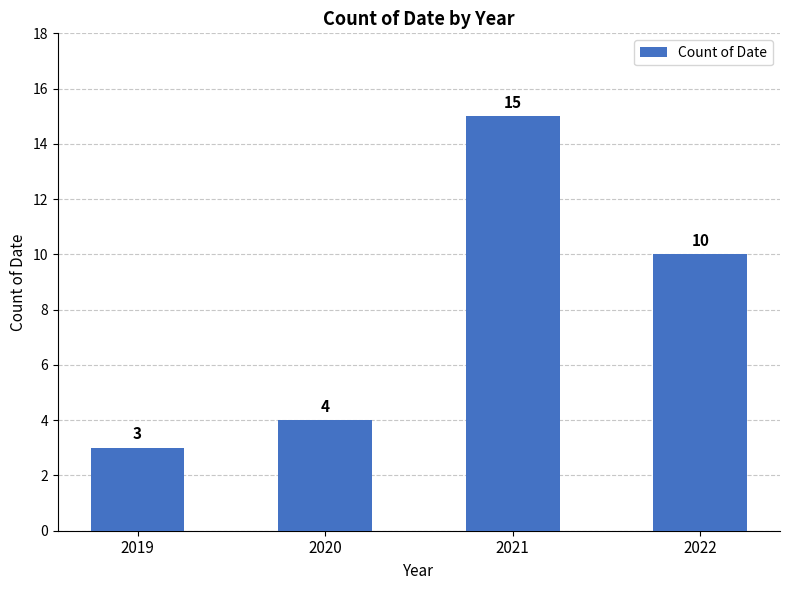

What is the smallest value displayed?

3